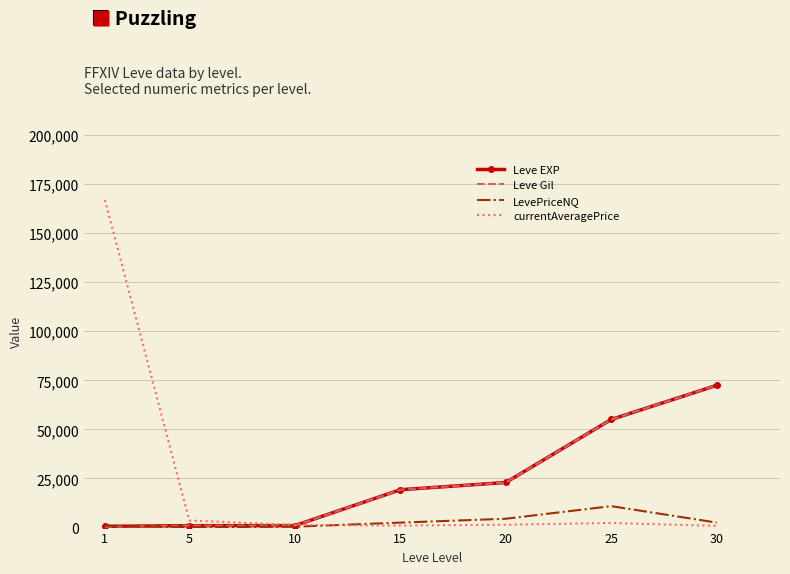

Is the value of LevePriceNQ at 25 greater than the value of currentAveragePrice at 30?

Yes